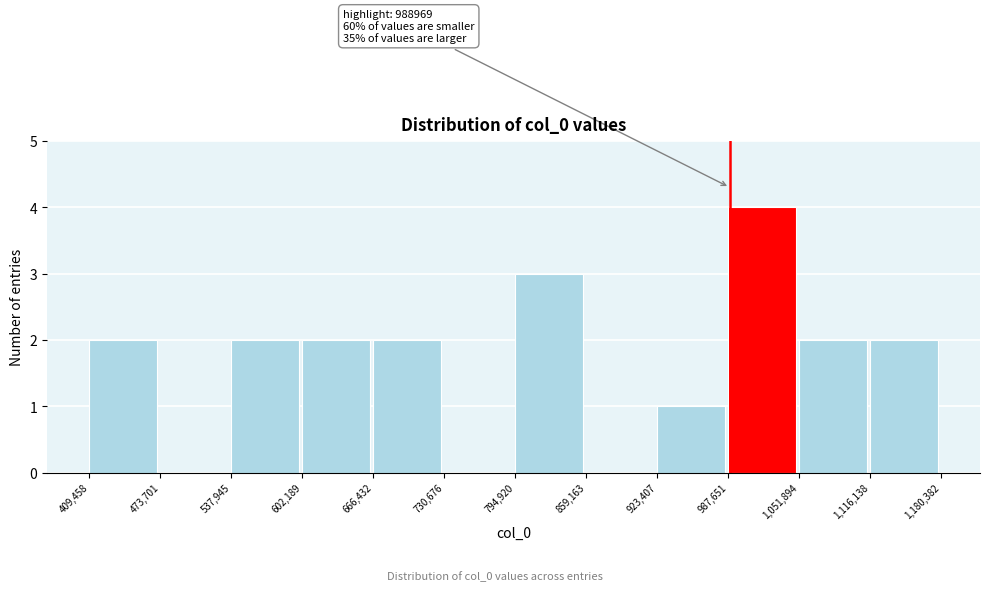

Over which range of the x-axis is the bar tallest?

987,651 to 1,051,894